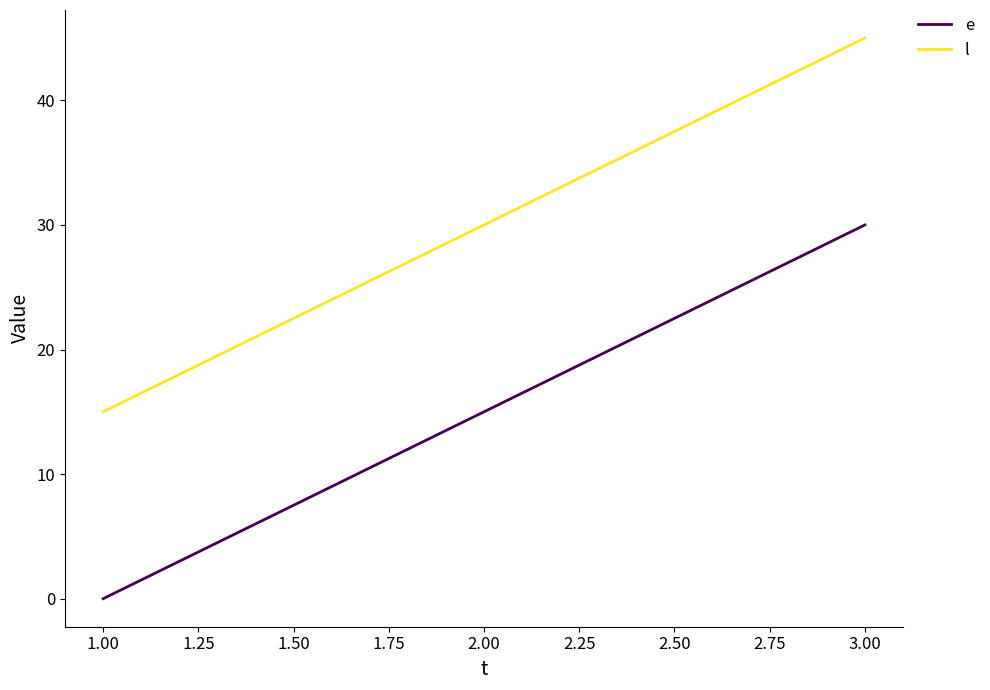

List the labels in order of e value, smallest first.

1.00, 2.00, 3.00